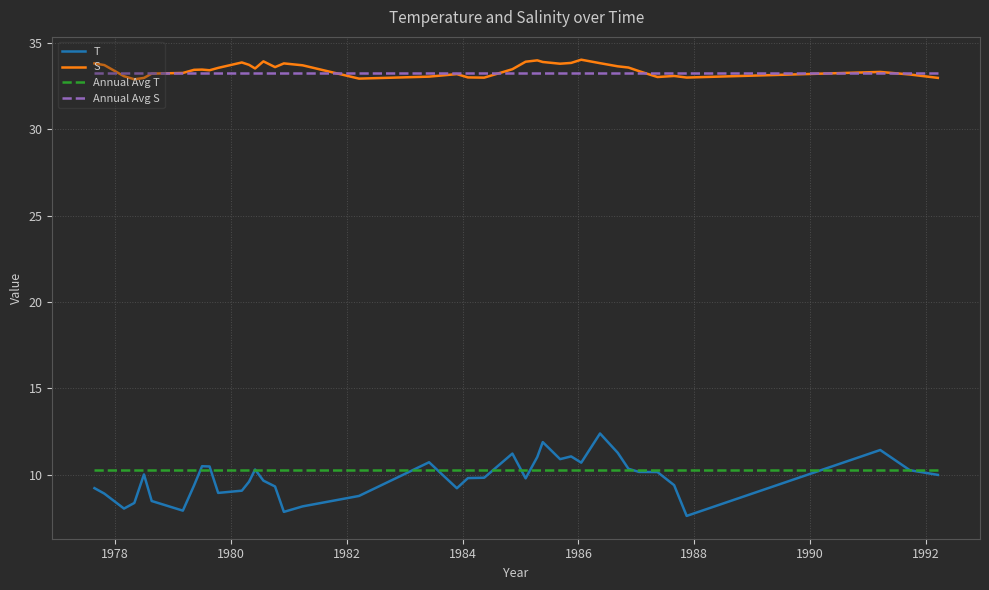

At how many categories does at least one series exceed 11?

40